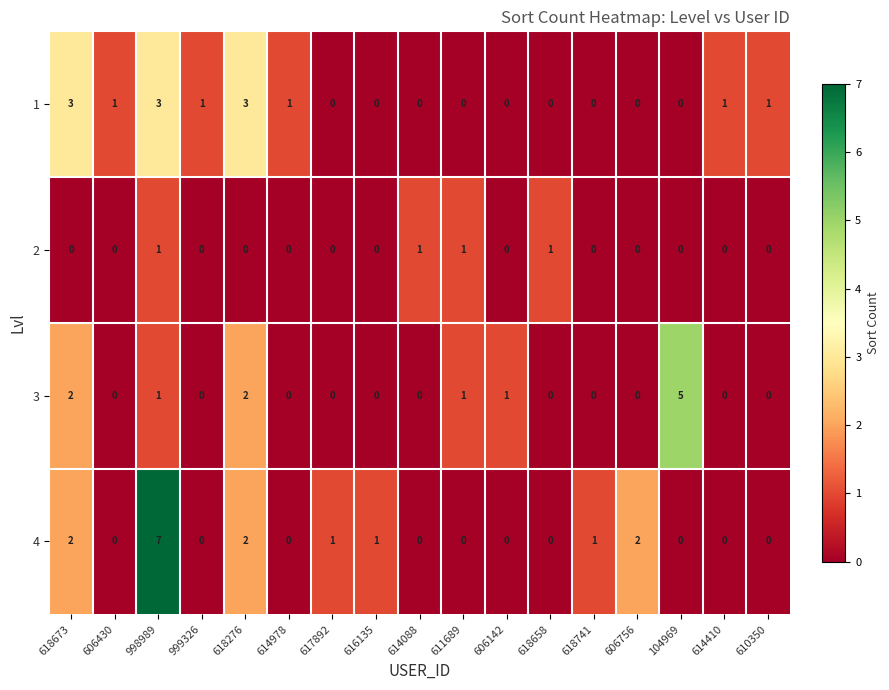

What is the sum of all 2 values?

4